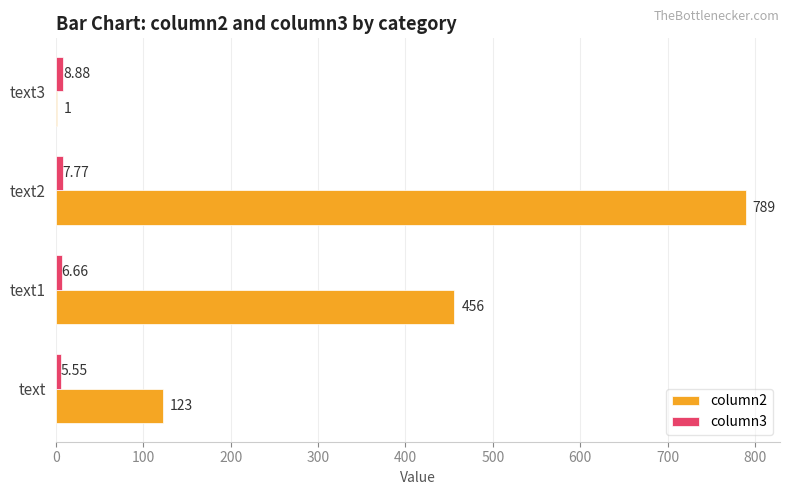

Which series changed the most between text and text2?

column2